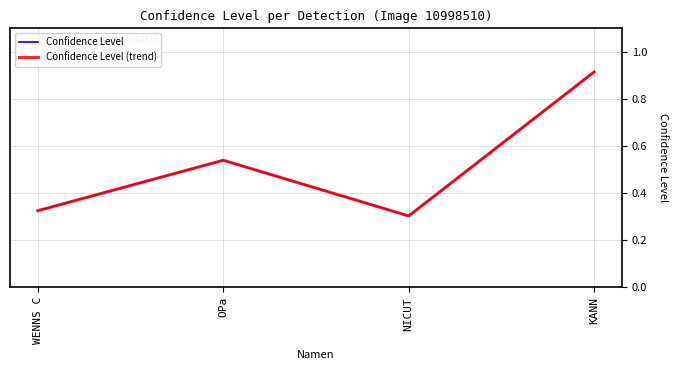

Does the chart display data point markers on the line(s)?

No